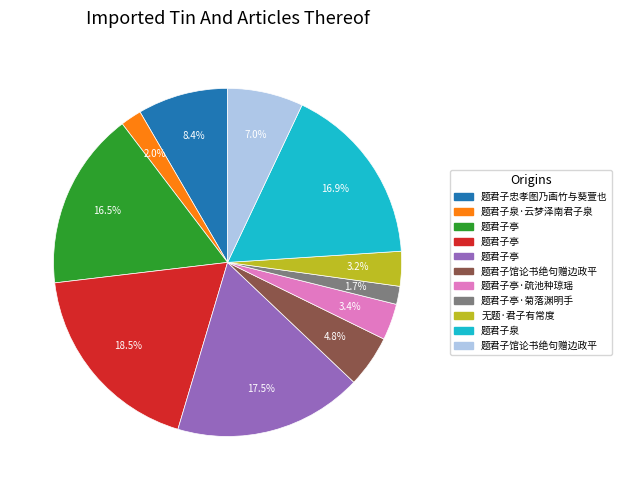

Is there any slice that represents more than half of the pie?

No